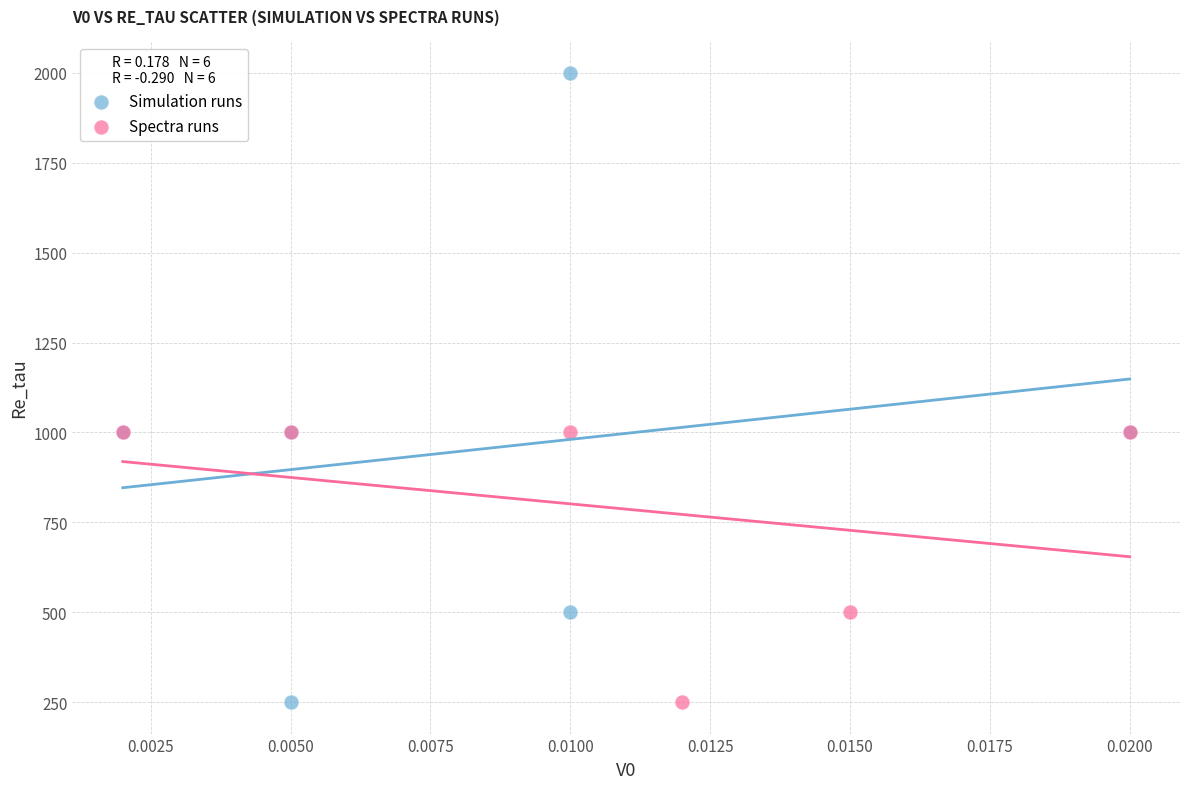

Which series has the widest spread of Y values?

Simulation runs